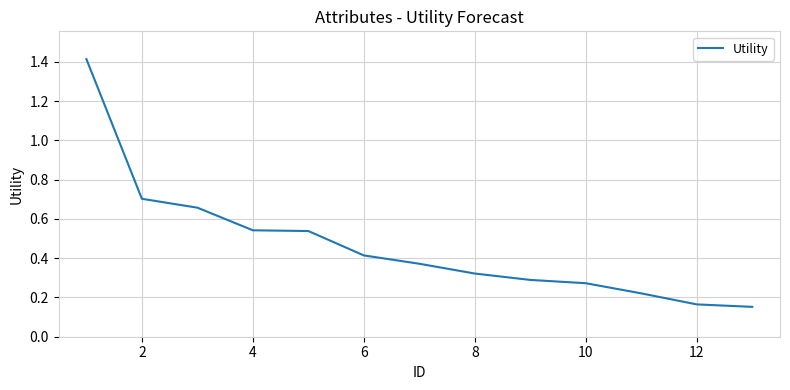

What is the maximum value shown in the chart?

1.4